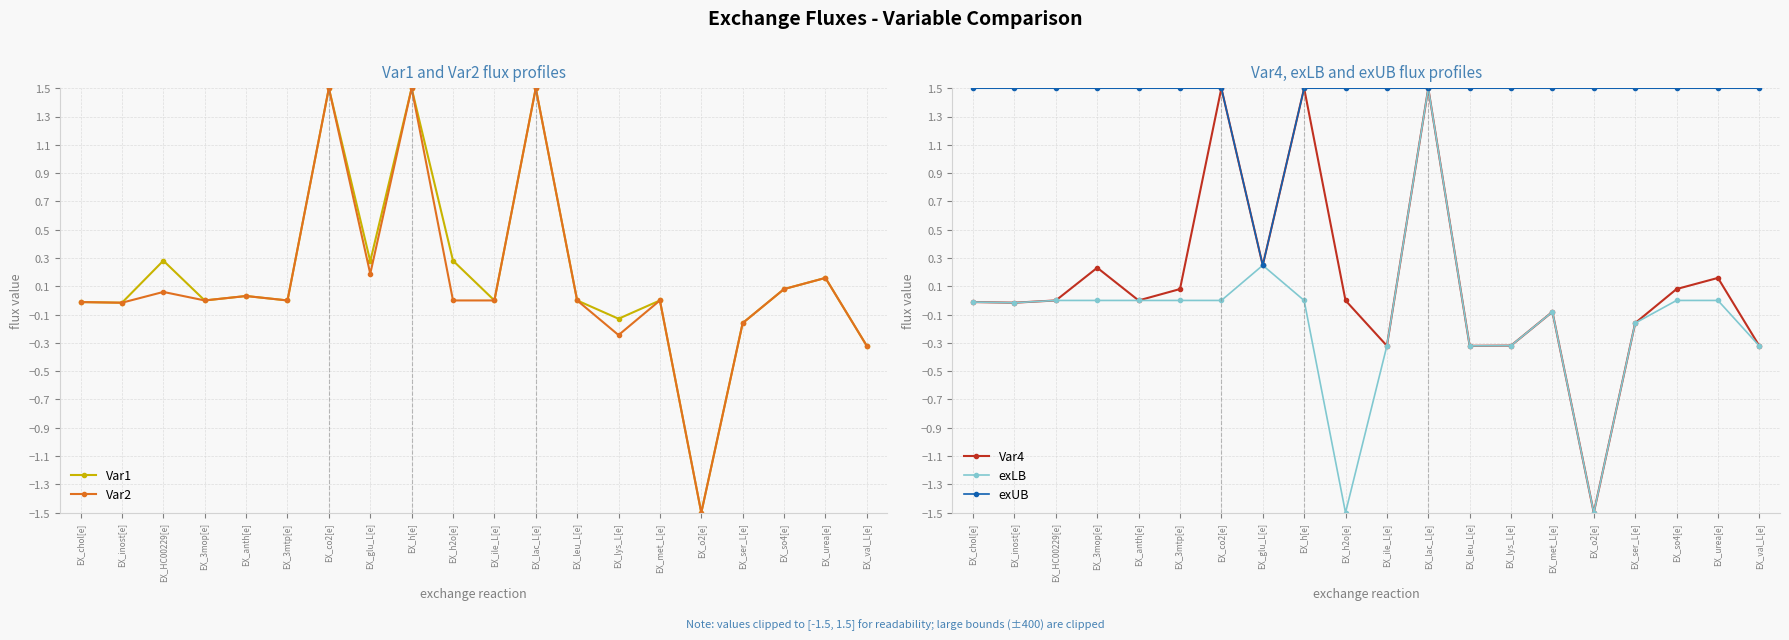

True or false: Var2 has a value of -1.7 at EX_3mtp[e].

False